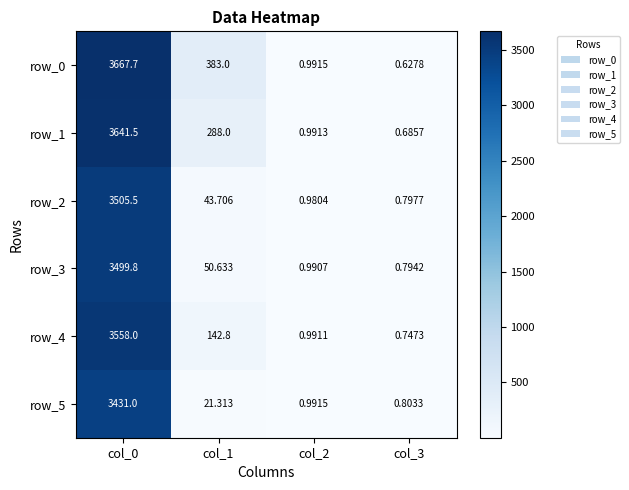

Where is row_0 nearest to the value 1834?

col_1